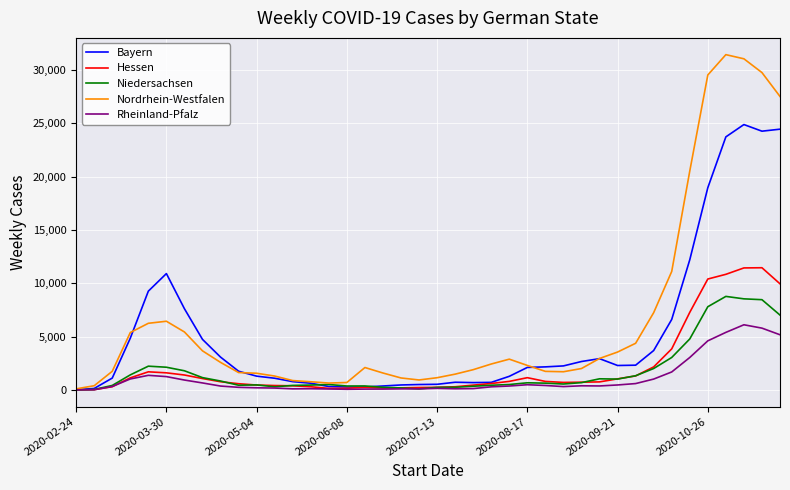

List the series in order of their peak value, lowest first.

Rheinland-Pfalz, Niedersachsen, Hessen, Bayern, Nordrhein-Westfalen